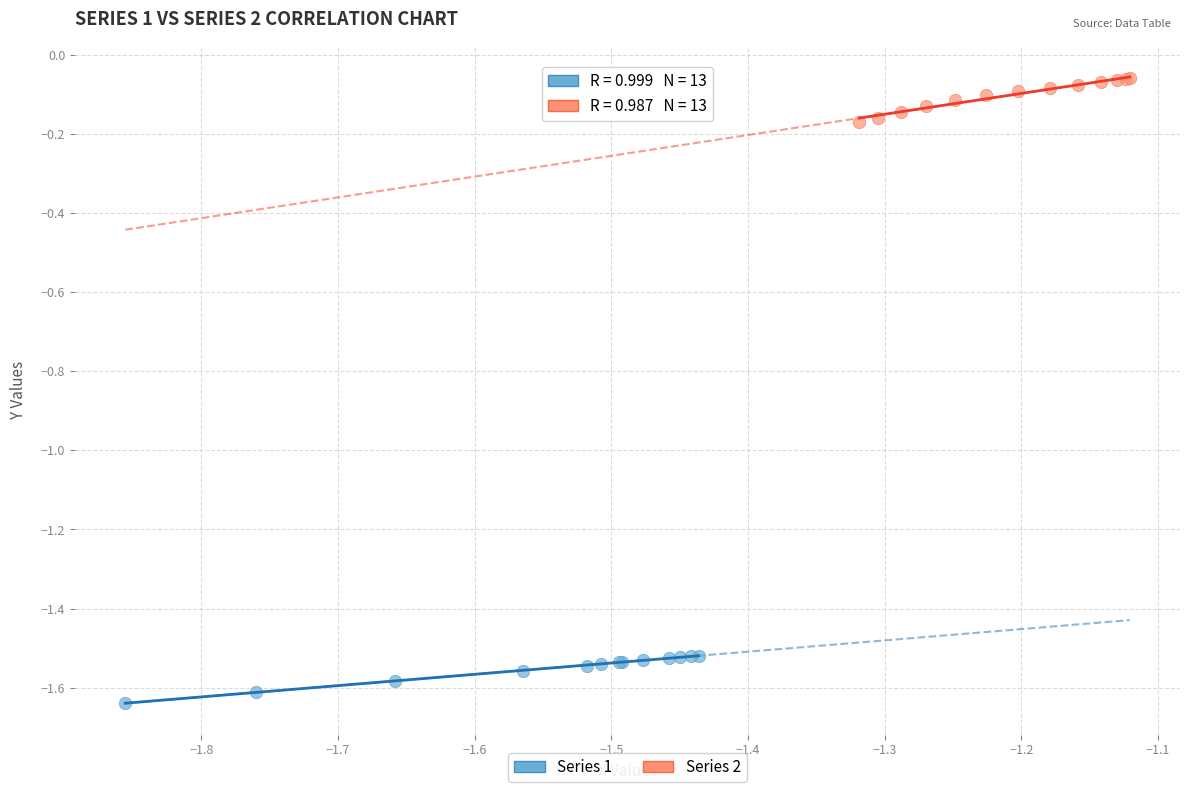

What are all the series names shown in the legend?

Series 1, Series 2